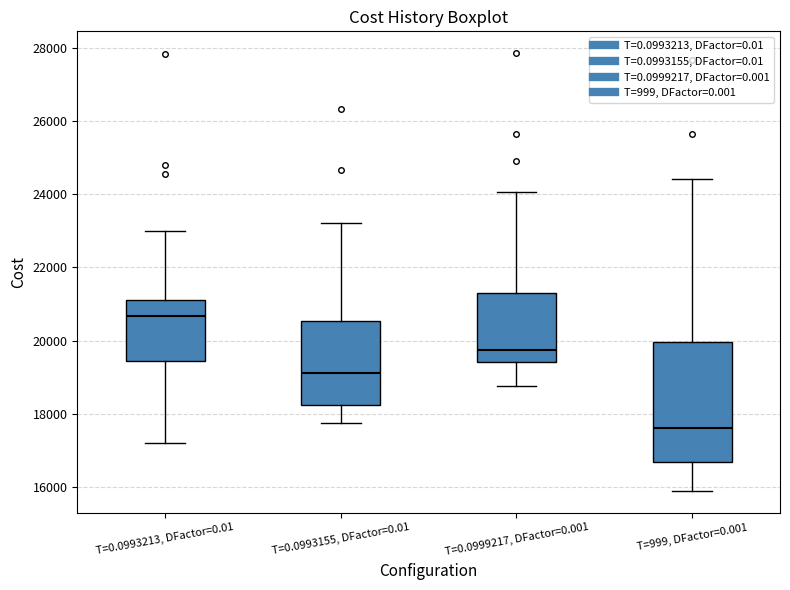

Which box is the tallest, from its lower edge to its upper edge?

T=999, DFactor=0.001